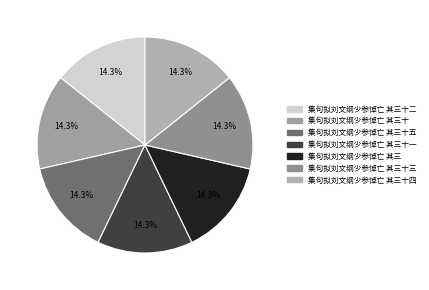

How many slices are in this pie chart?

7